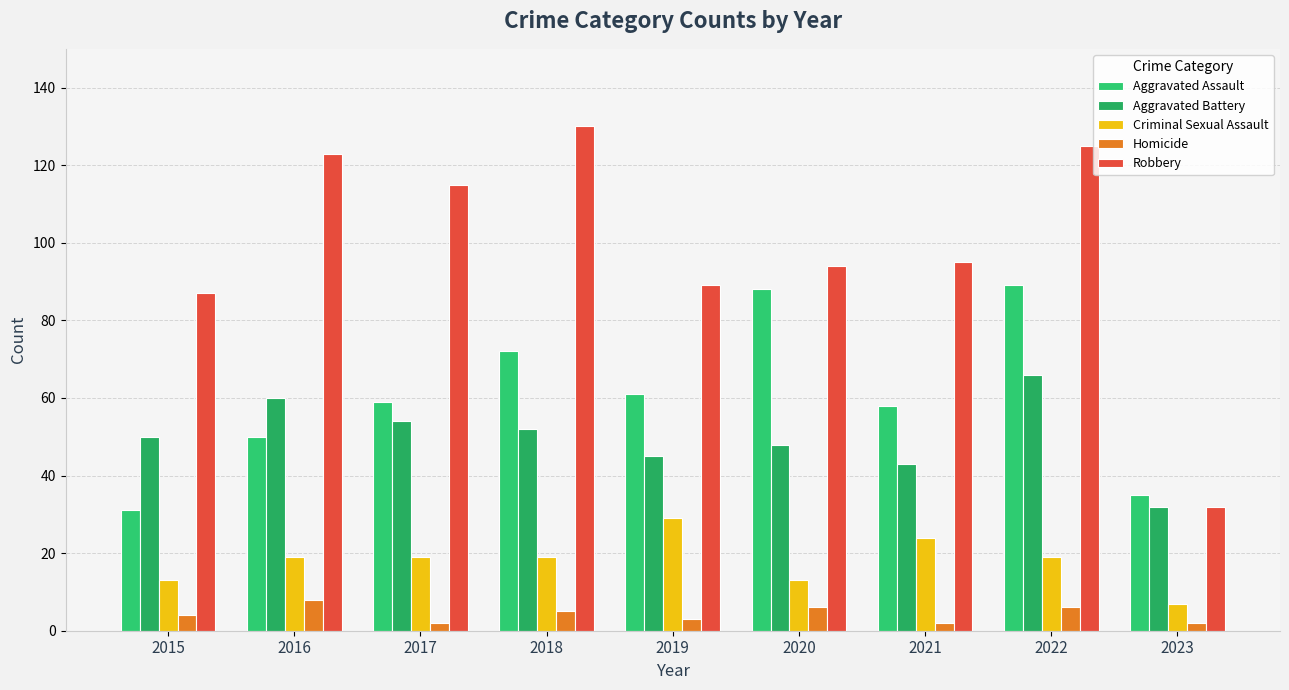

What is the minimum value for Robbery?

32